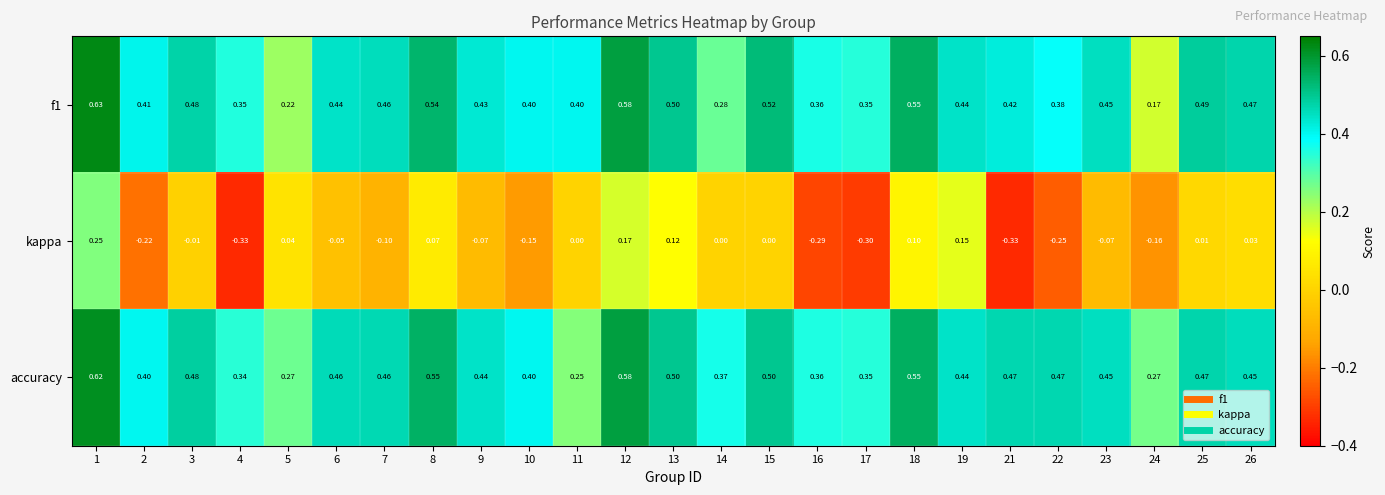

Which series has the largest total across all categories?

accuracy